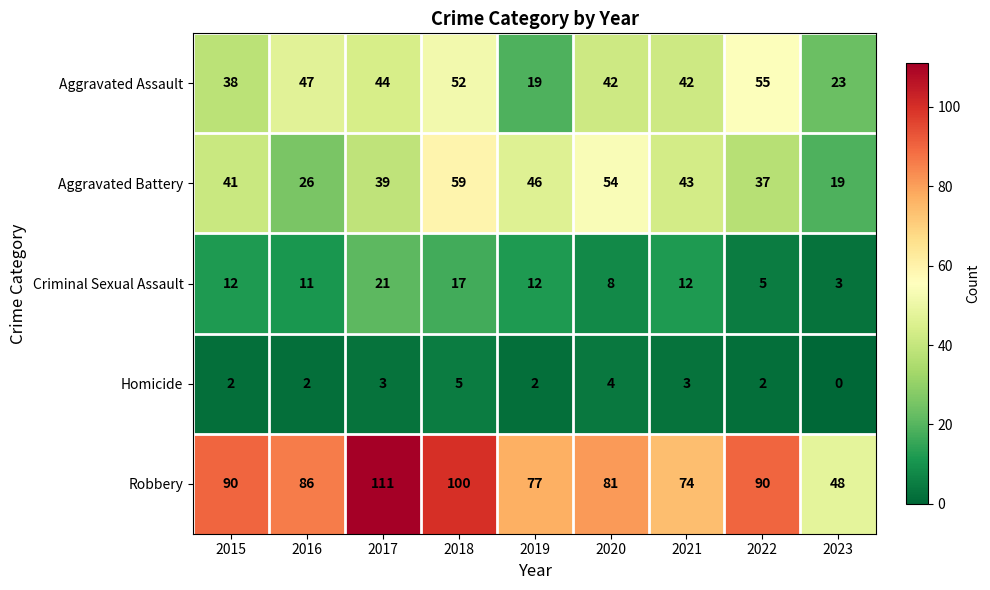

How many data points does each series have?

9